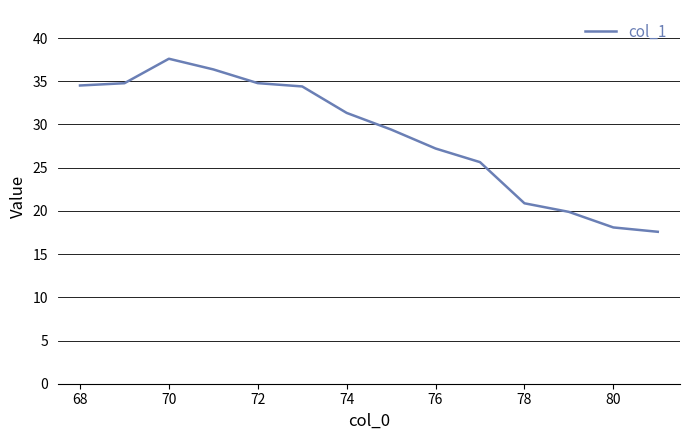

What is the minimum value shown in the chart?

17.6